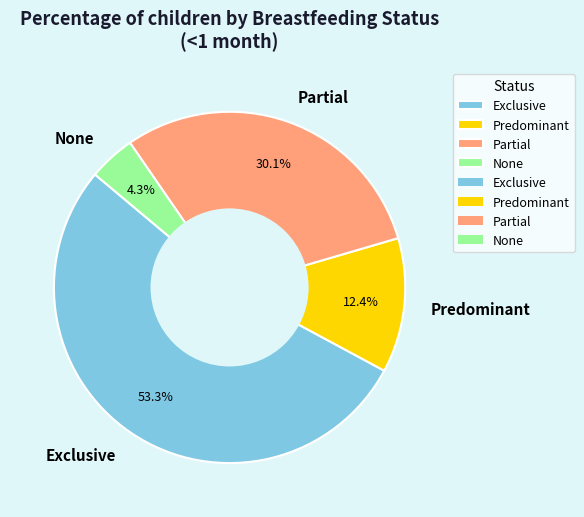

Does any single category account for the majority?

Yes